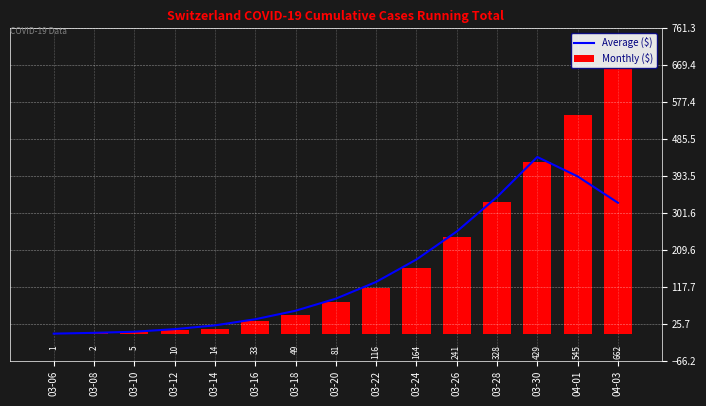

The Average ($) series shows 3.6 at 03-08. True or false?

True